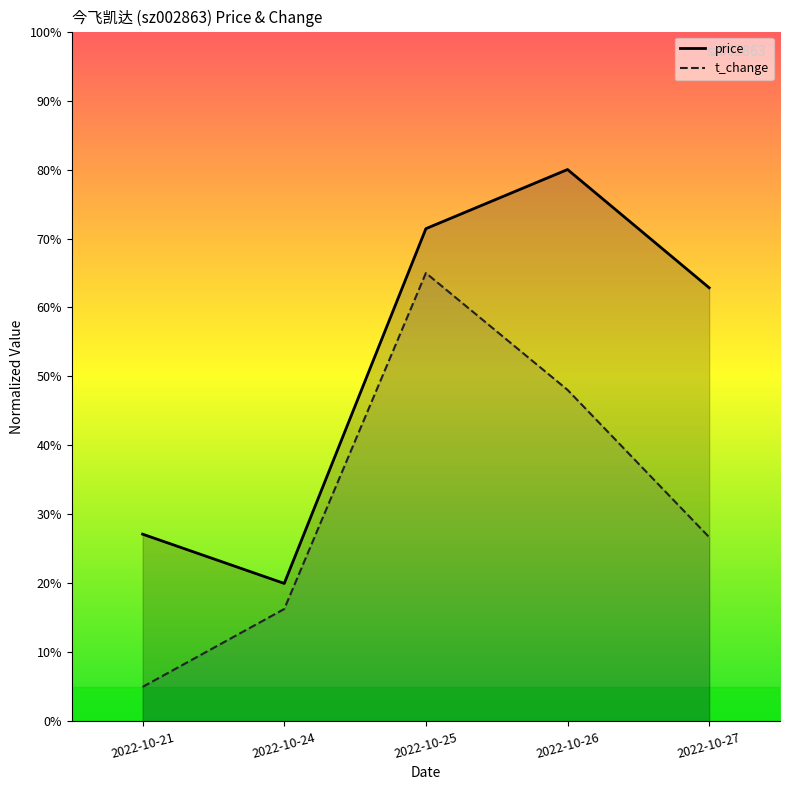

Reading left to right, what are all the values shown in this chart?

price: 2022-10-21=27.1	2022-10-24=20.0	2022-10-25=71.4	2022-10-26=80.0	2022-10-27=62.9
t_change: 2022-10-21=5.0	2022-10-24=16.3	2022-10-25=65.0	2022-10-26=48.1	2022-10-27=26.7